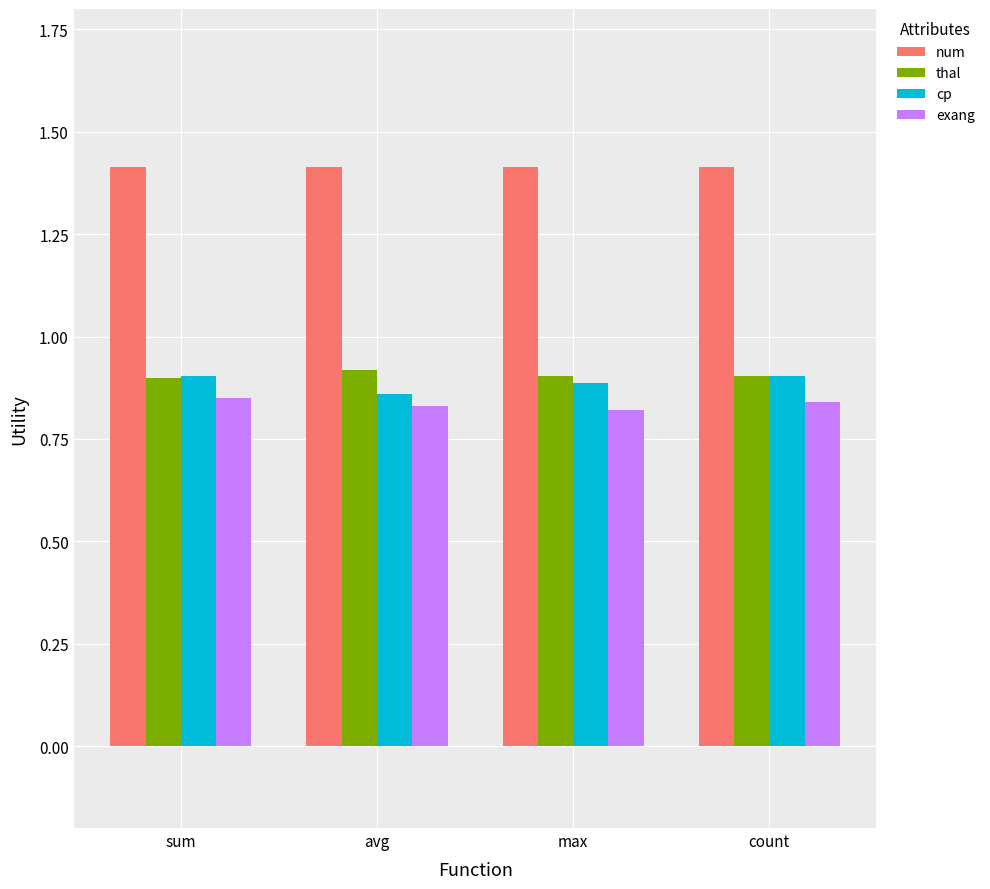

What is the difference between the highest and lowest values at avg?

0.6